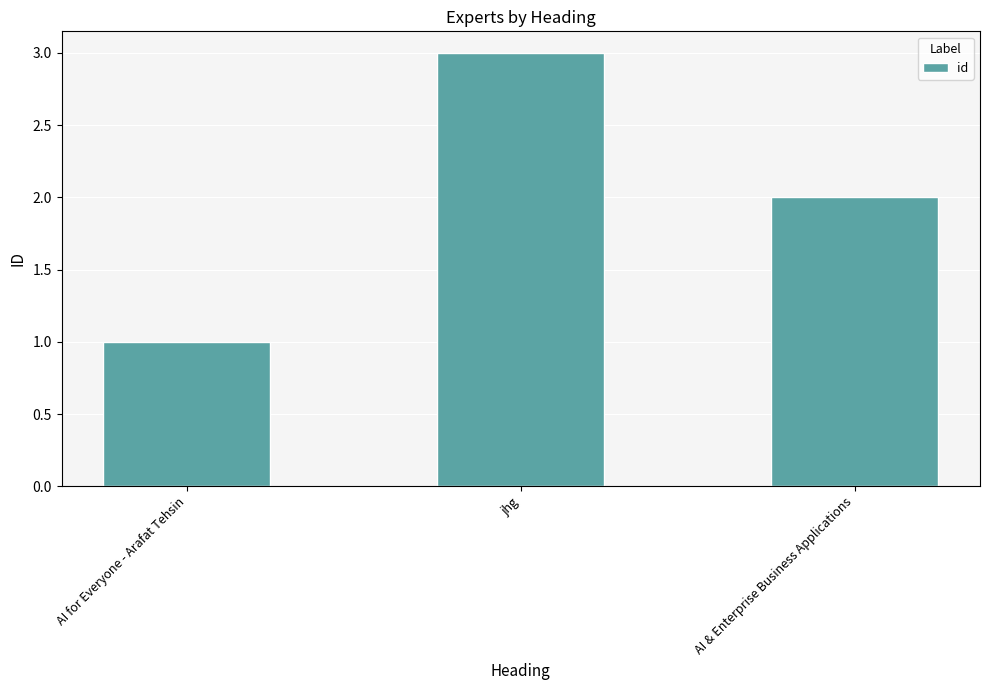

Which has a higher value, AI for Everyone - Arafat Tehsin or AI & Enterprise Business Applications?

AI & Enterprise Business Applications